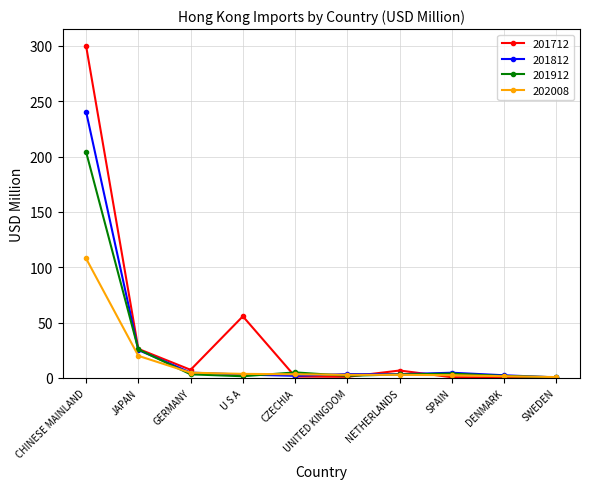

At which category is the sum across all series the highest?

CHINESE MAINLAND